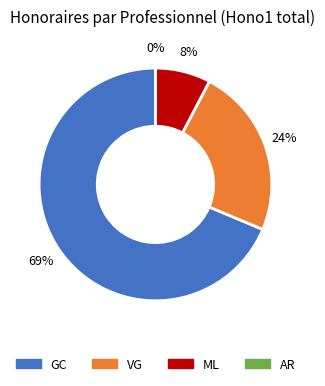

To the nearest percent, what is the average slice percentage?

25%